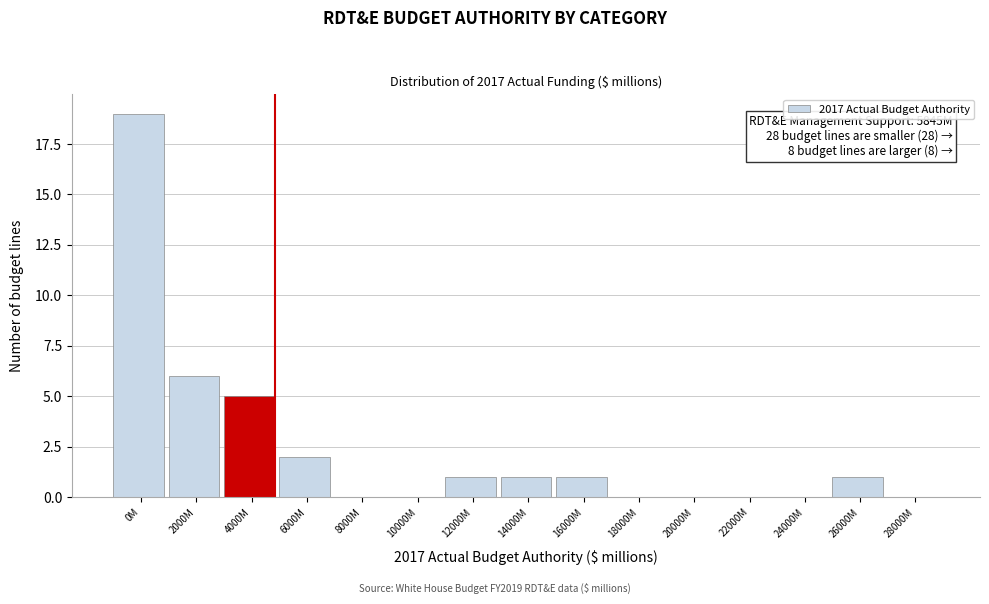

Reading left to right, transcribe all the data shown in this chart.

0M=19	2000M=6	4000M=5	6000M=2	8000M=0	10000M=0	12000M=1	14000M=1	16000M=1	18000M=0	20000M=0	22000M=0	24000M=0	26000M=1	28000M=0